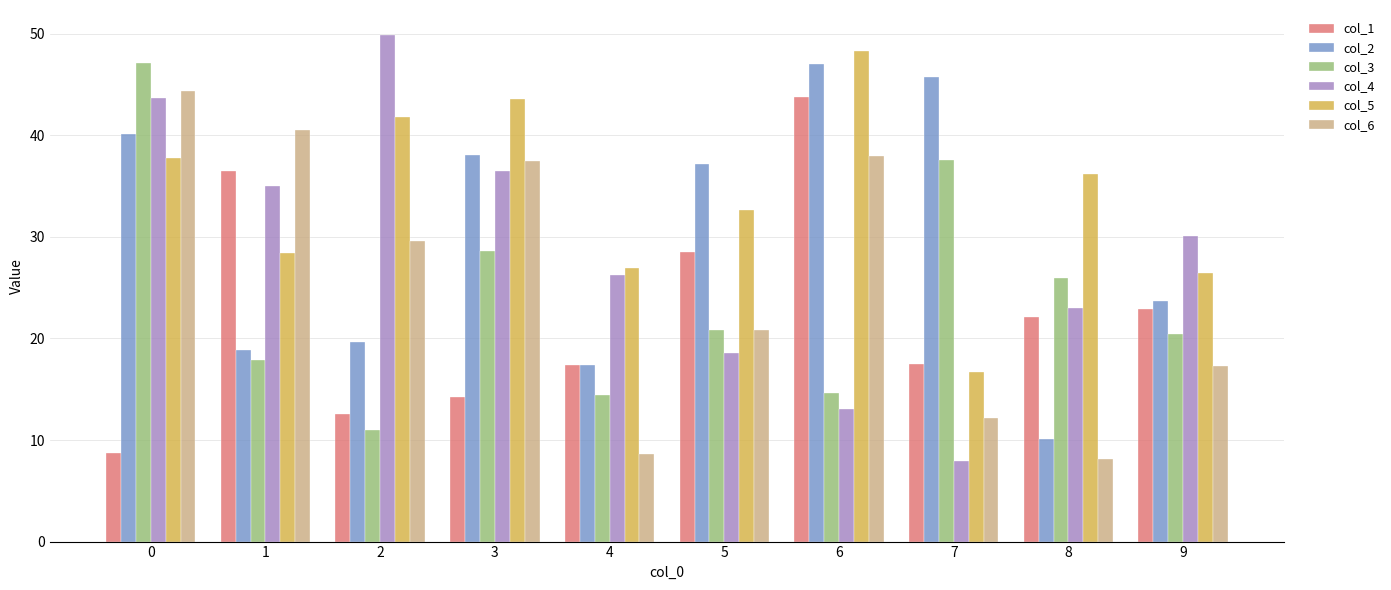

What is the value of the col_1 bar at the 8th from the left?

17.5